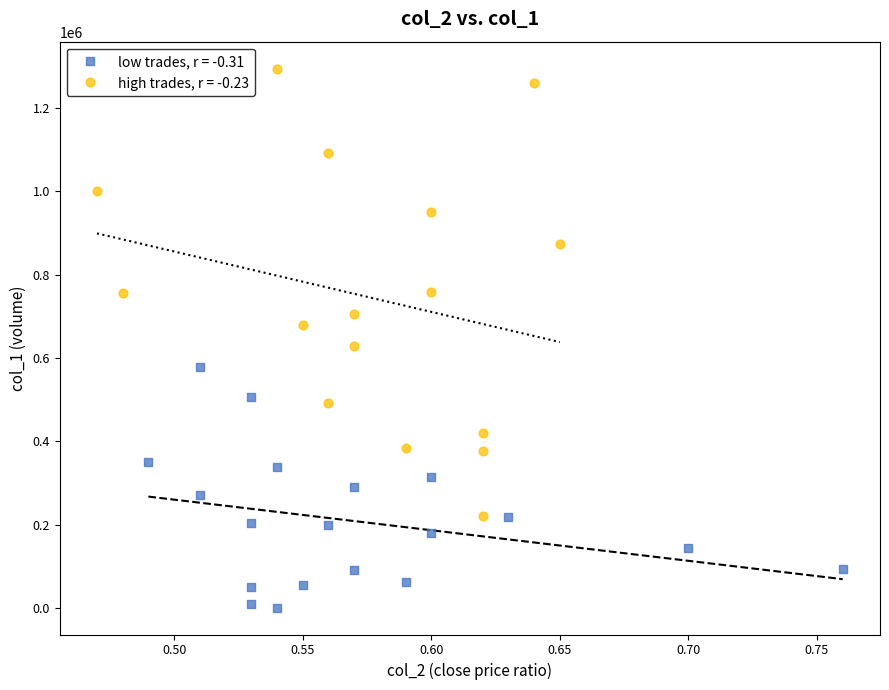

Which series contains the lowest Y value?

low trades, r = -0.31